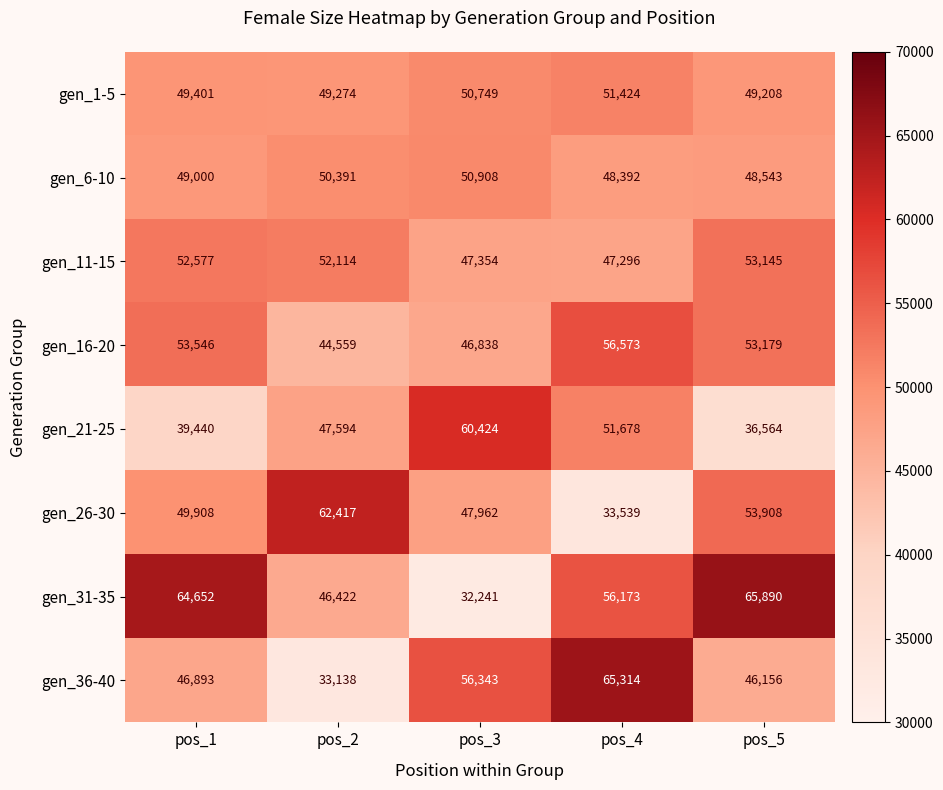

What is the minimum value shown in the chart?

32241